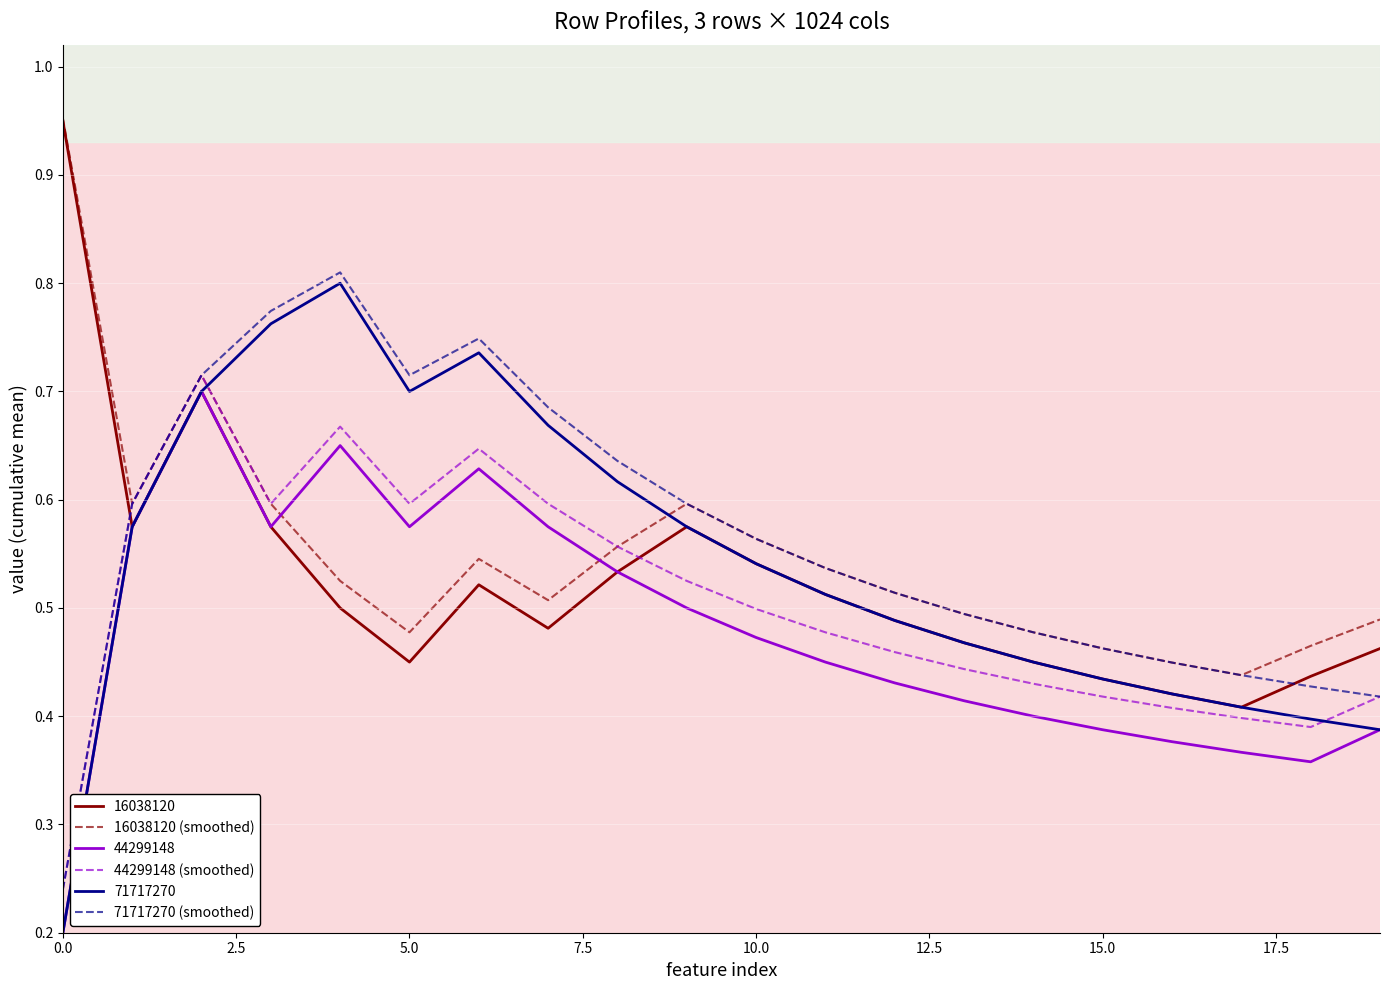

Which series has the widest spread of values?

71717270